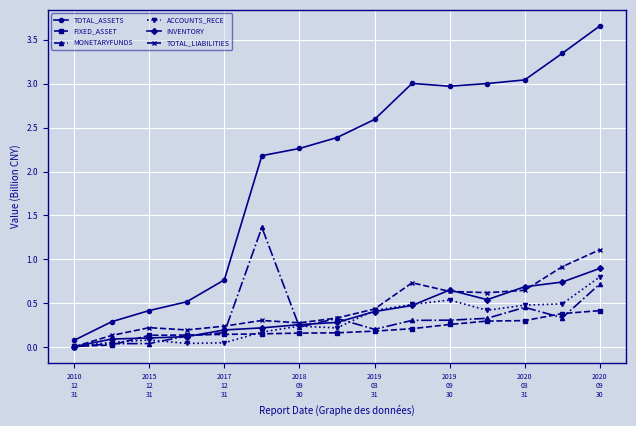

Count the number of data series in this chart.

6